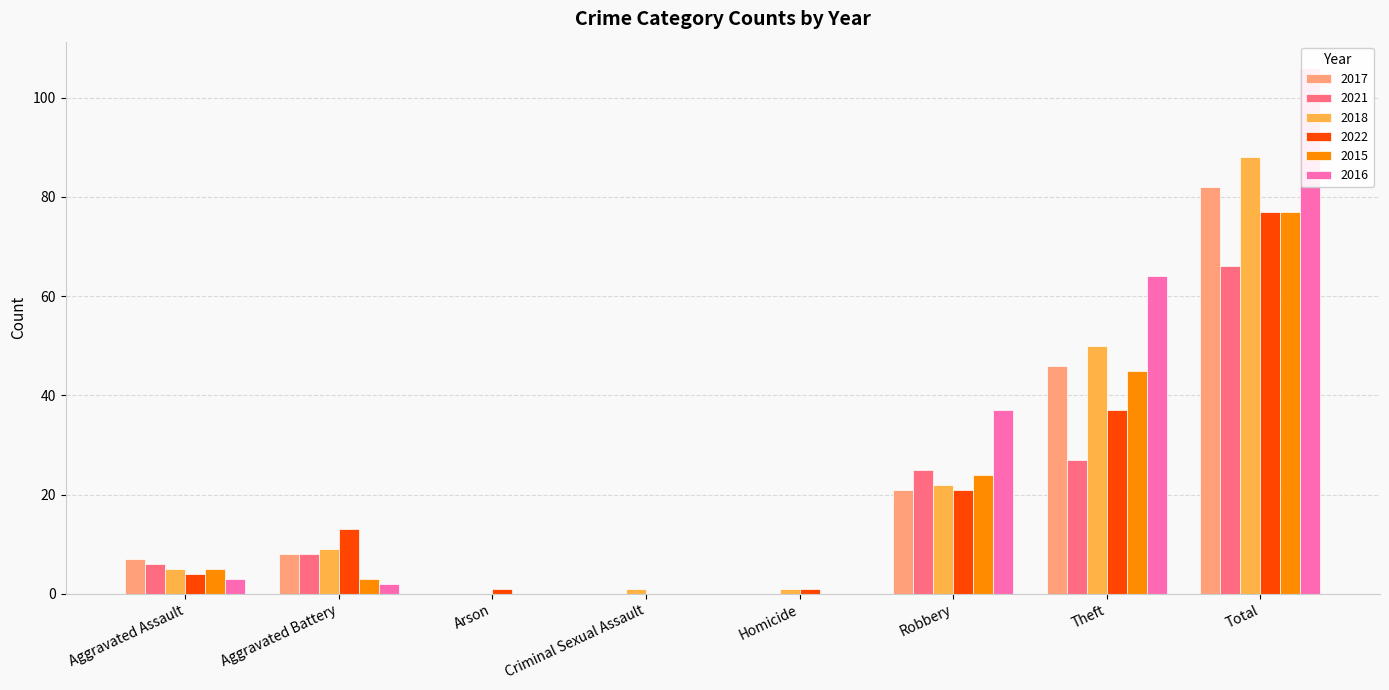

Reading left to right, what are all the values shown in this chart?

2017: 7	8	0	0	0	21	46	82
2021: 6	8	0	0	0	25	27	66
2018: 5	9	0	1	1	22	50	88
2022: 4	13	1	0	1	21	37	77
2015: 5	3	0	0	0	24	45	77
2016: 3	2	0	0	0	37	64	106